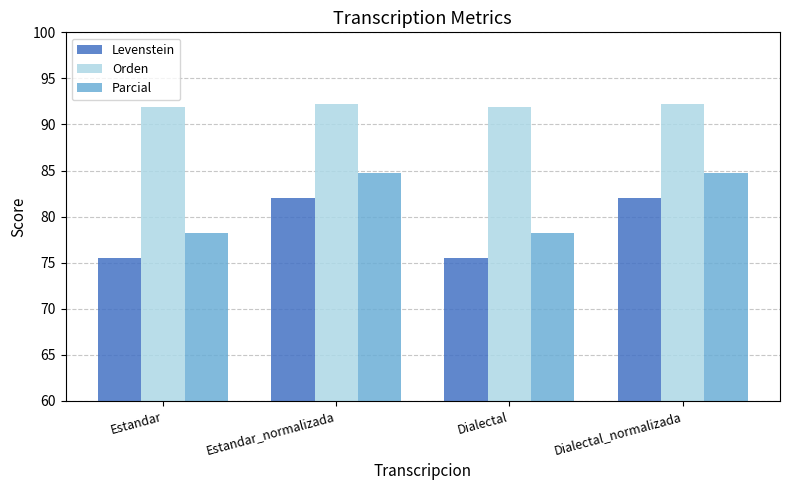

What is the minimum value shown in the chart?

75.5